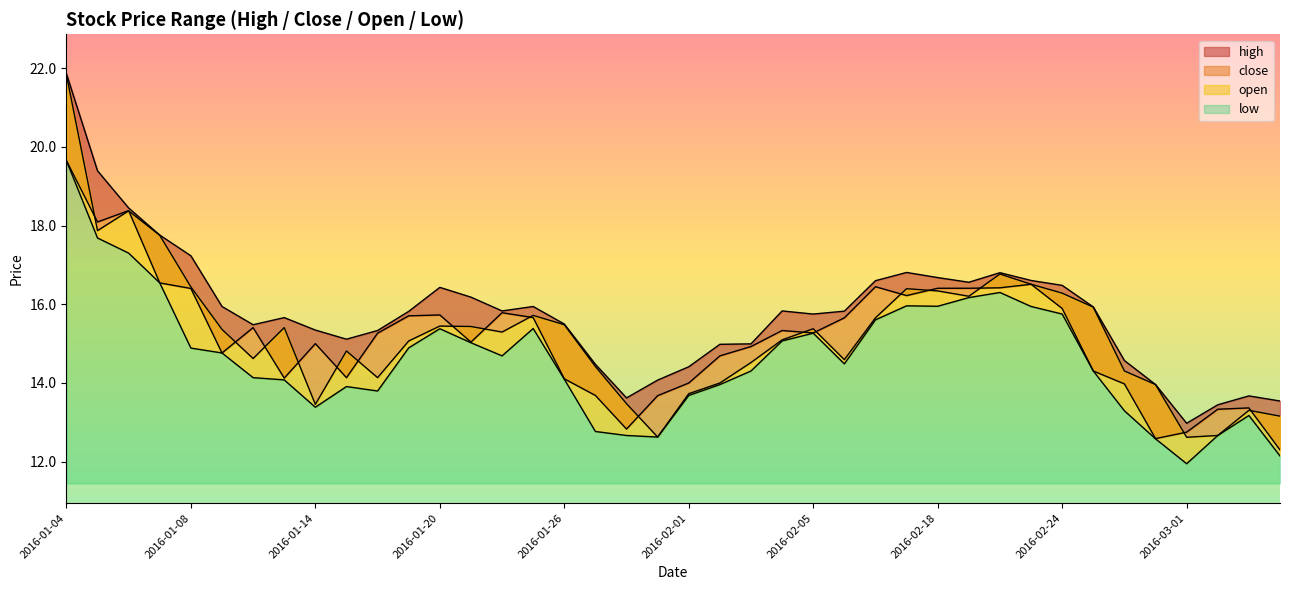

Rank the series at 2016-02-18 from lowest to highest value.

low, open, close, high